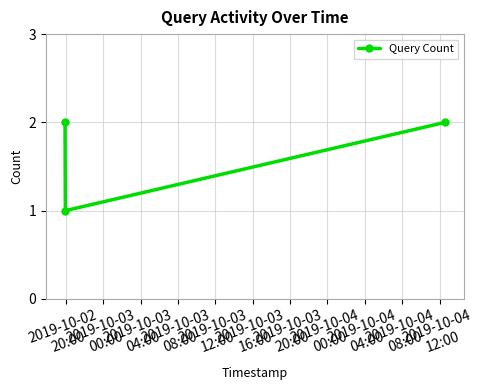

What is the sum of all values?

5